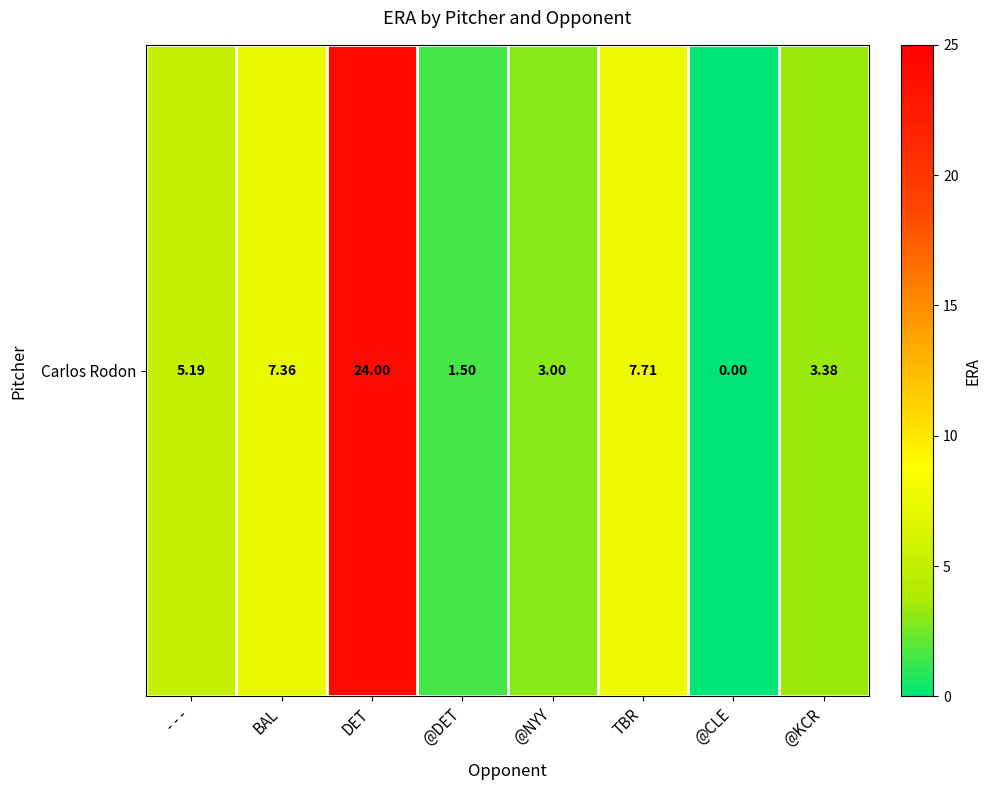

What is the greatest value displayed?

24.0